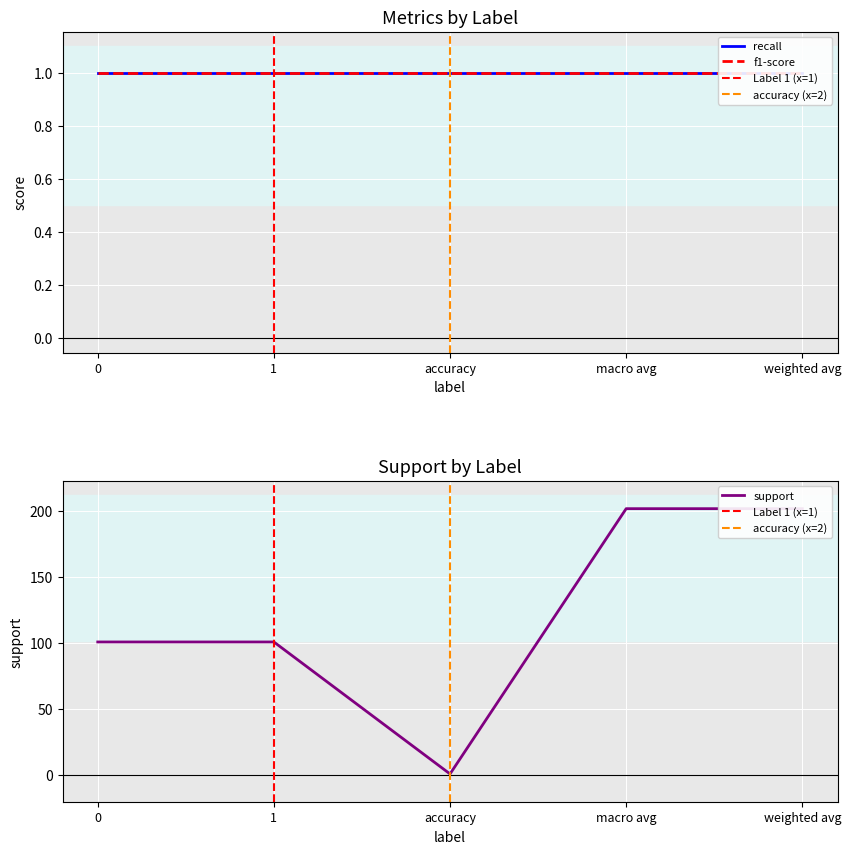

Is this an area chart (filled region under the line)?

No